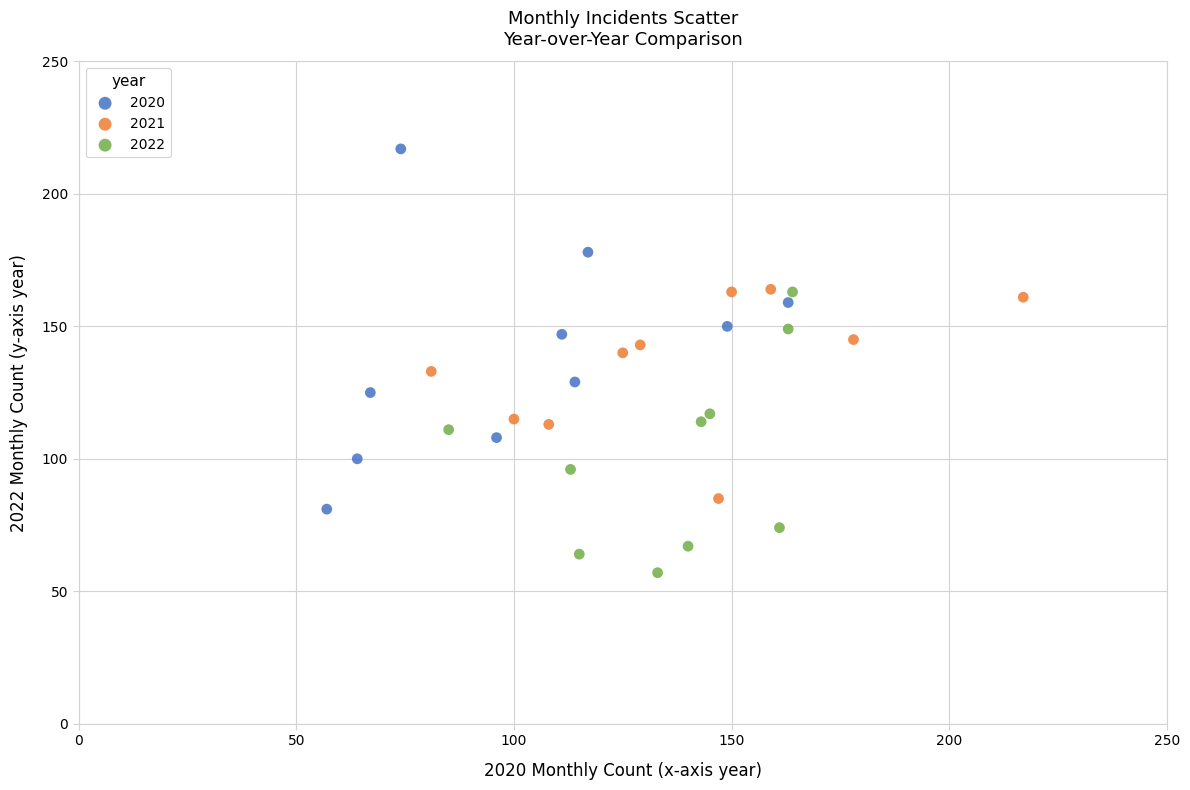

Which series contains the lowest Y value?

2022